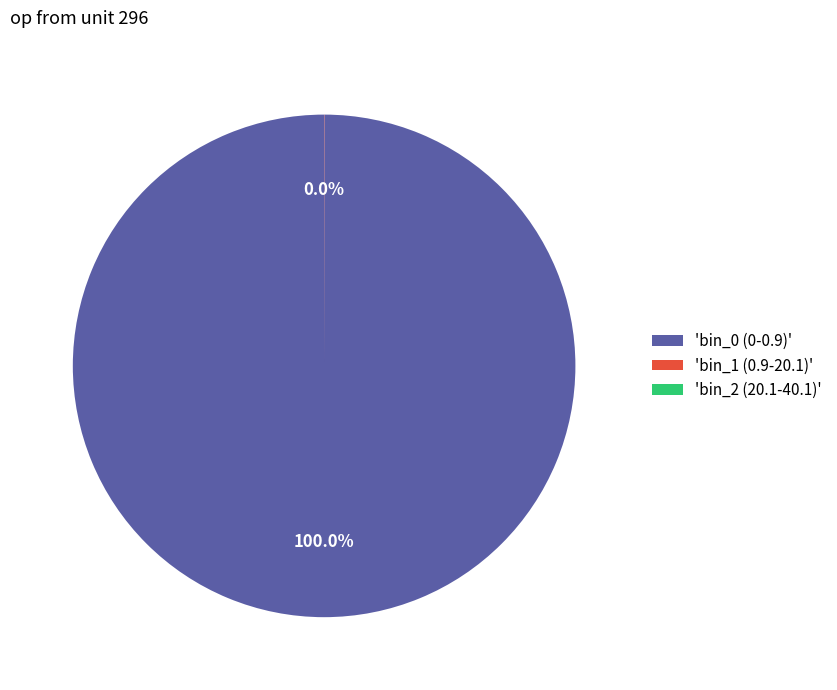

What is the largest slice in the pie chart?

'bin_0 (0-0.9)'